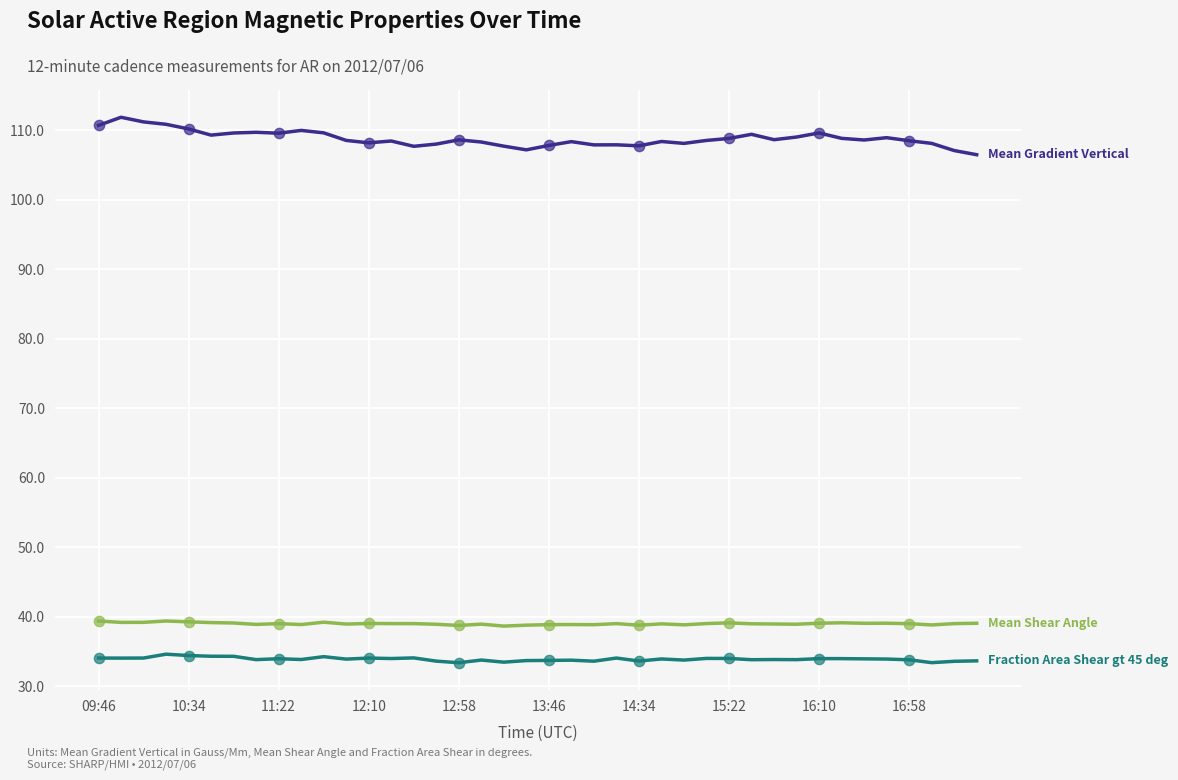

What is the minimum value shown in the chart?

33.4